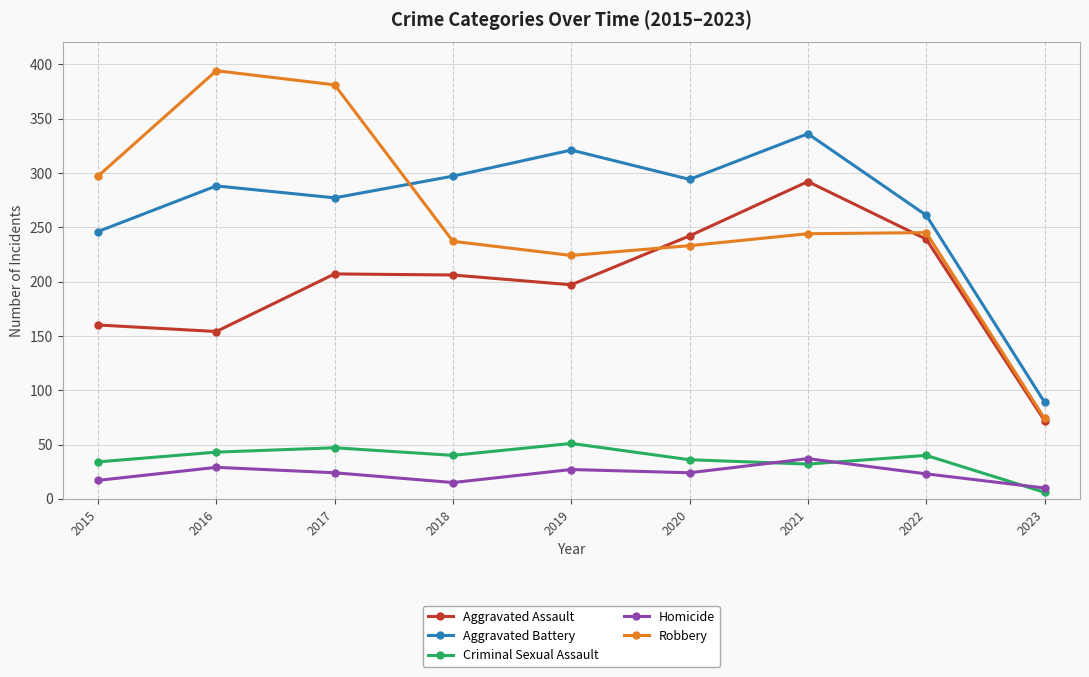

Count the number of data series in this chart.

5